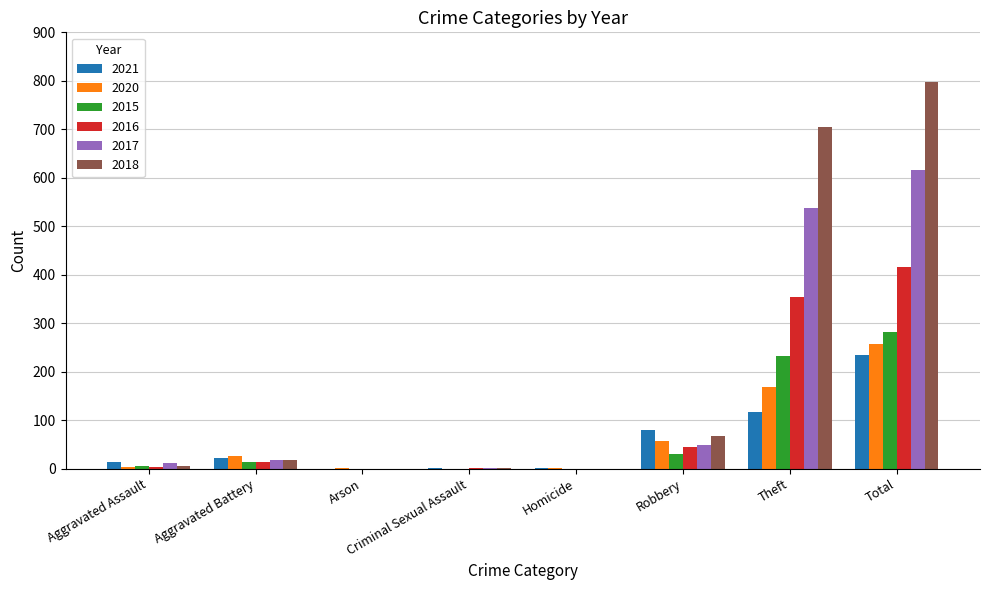

What is the difference between the 2021 values at Robbery and Theft?

36